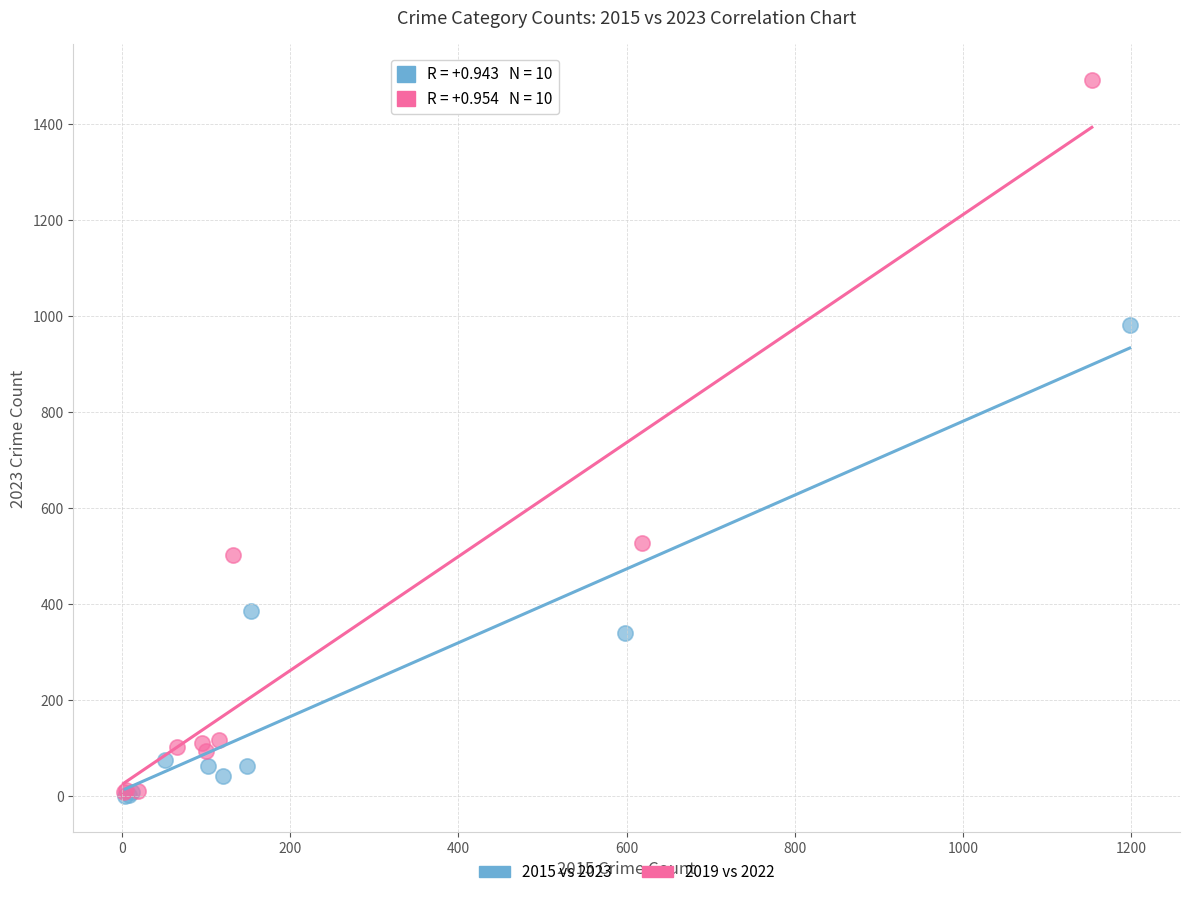

Which series has the largest Y range (max minus min)?

2019 vs 2022